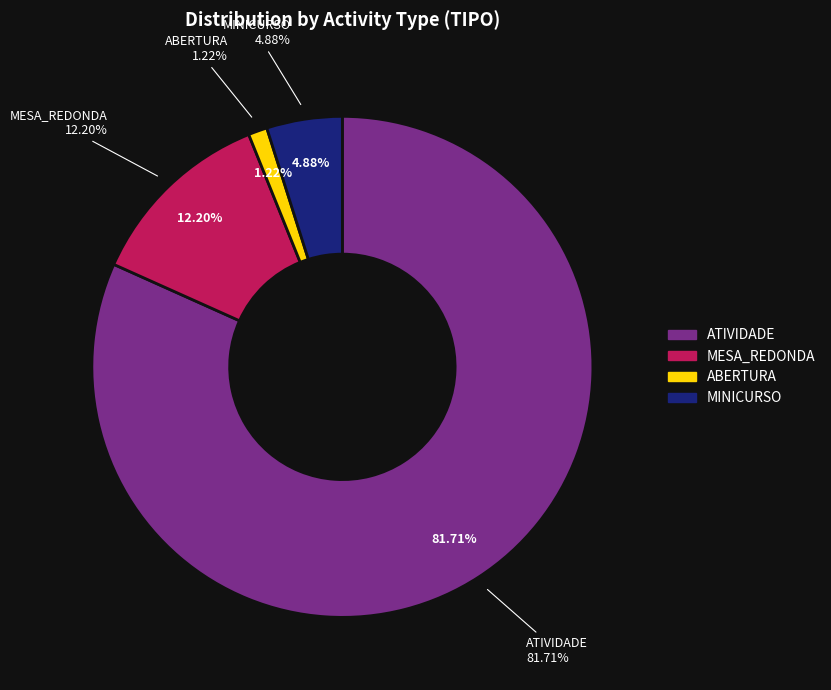

Is it true that MESA_REDONDA is 18% of the pie?

False